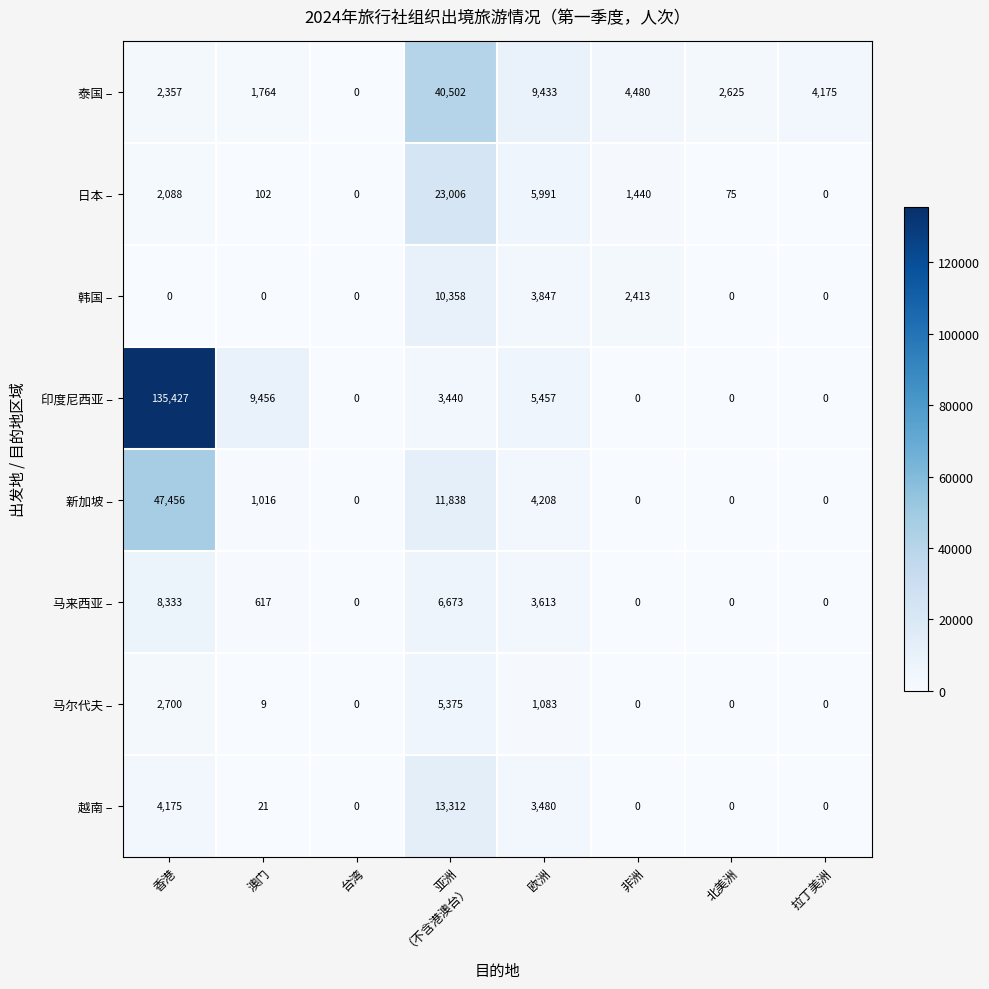

Where does the 印度尼西亚 – series first go above 3440?

香港